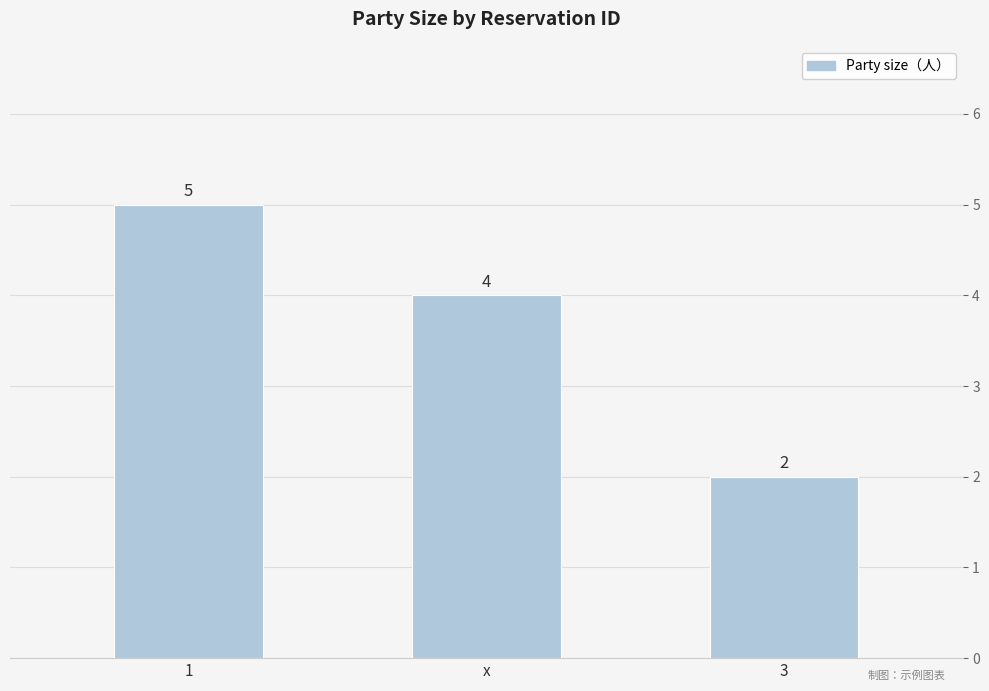

At which label does the data first exceed 4?

1